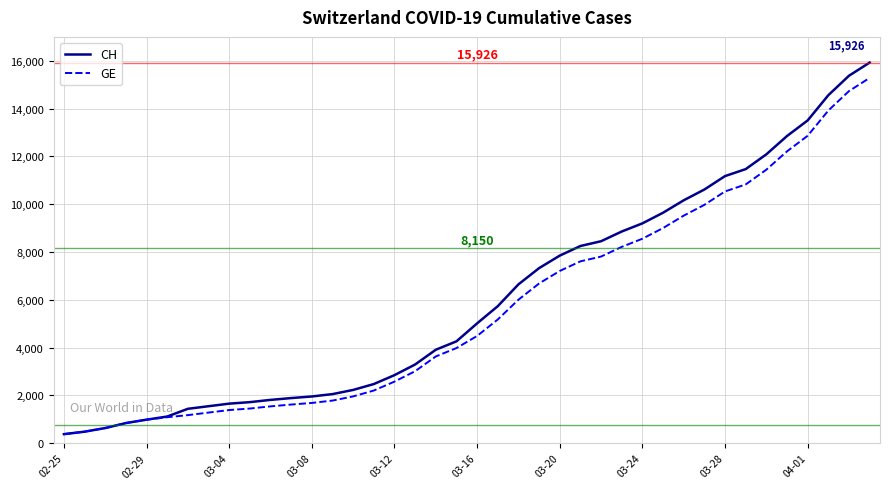

What is the minimum value shown in the chart?

375